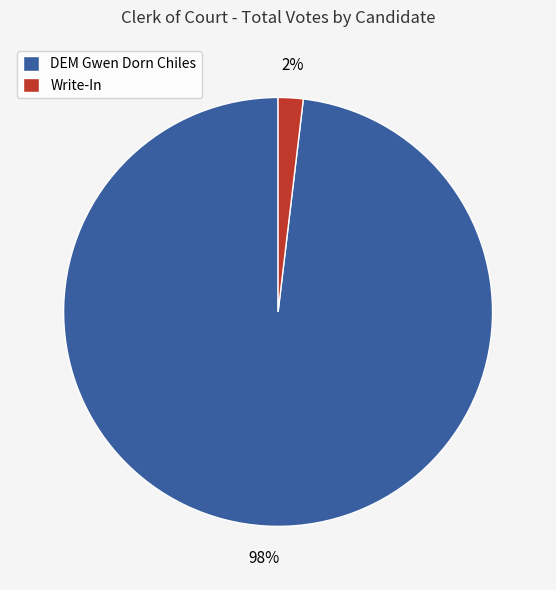

What is the largest slice in the pie chart?

DEM Gwen Dorn Chiles